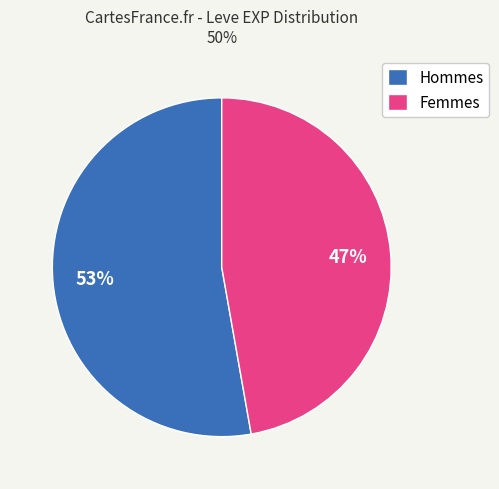

Rank the categories by value from highest to lowest.

Hommes, Femmes